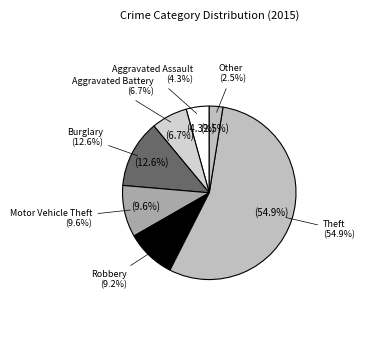

What percentage do Burglary and Aggravated Battery together represent?

19.4%